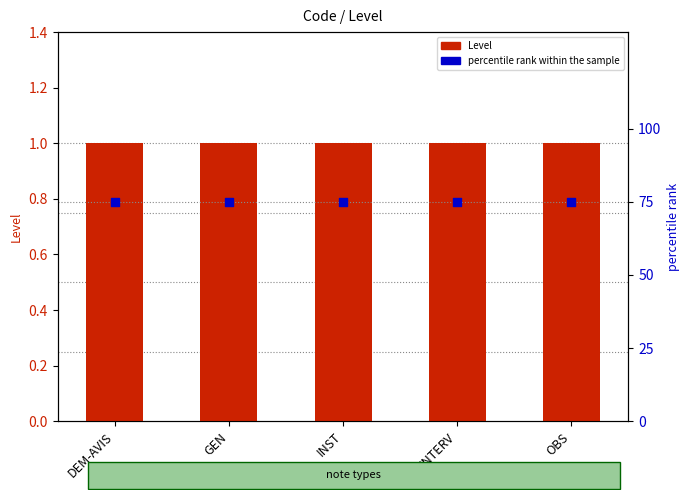

Which series has the largest Y range (max minus min)?

Level